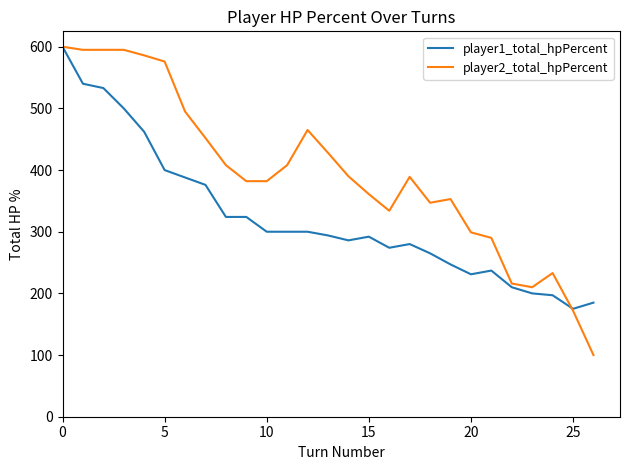

At how many categories does at least one series exceed 237?

22